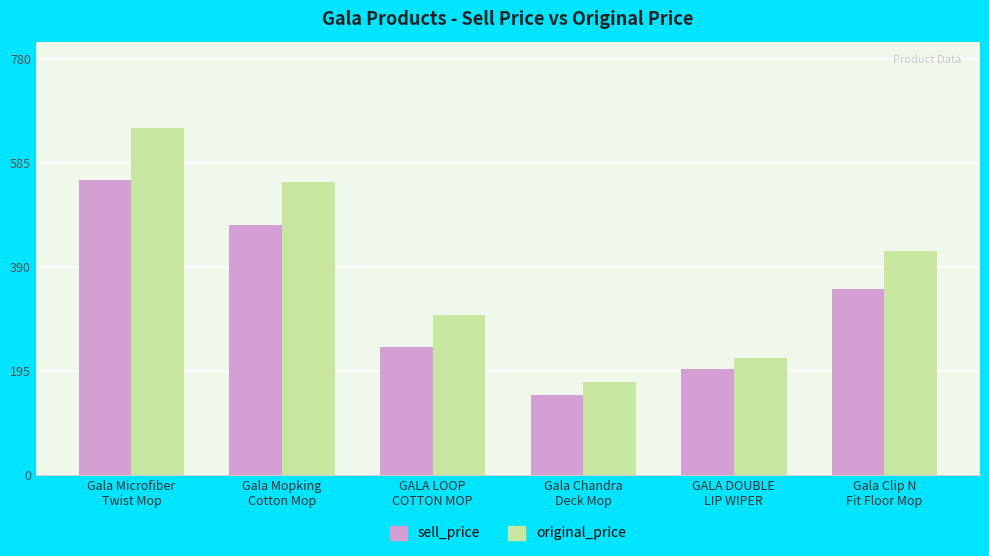

Which category has the highest value across all series?

Gala Microfiber
Twist Mop